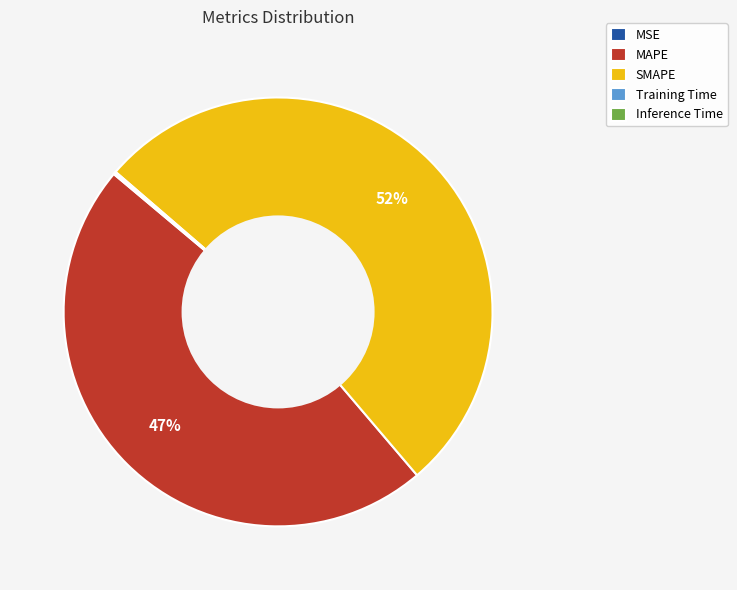

To the nearest percent, what percentage of the pie is MAPE?

47%